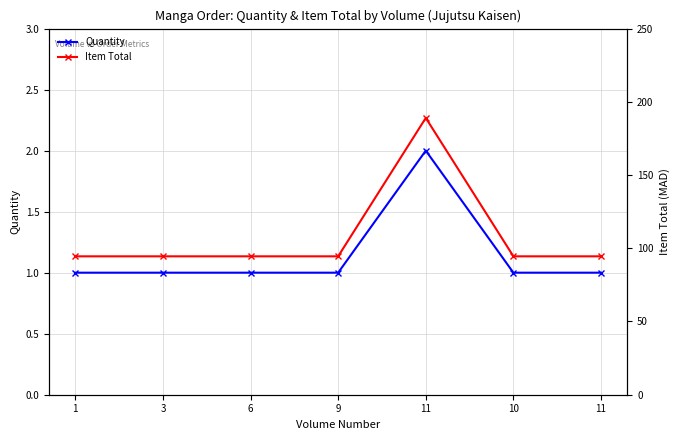

How many categories are shown in the chart?

7